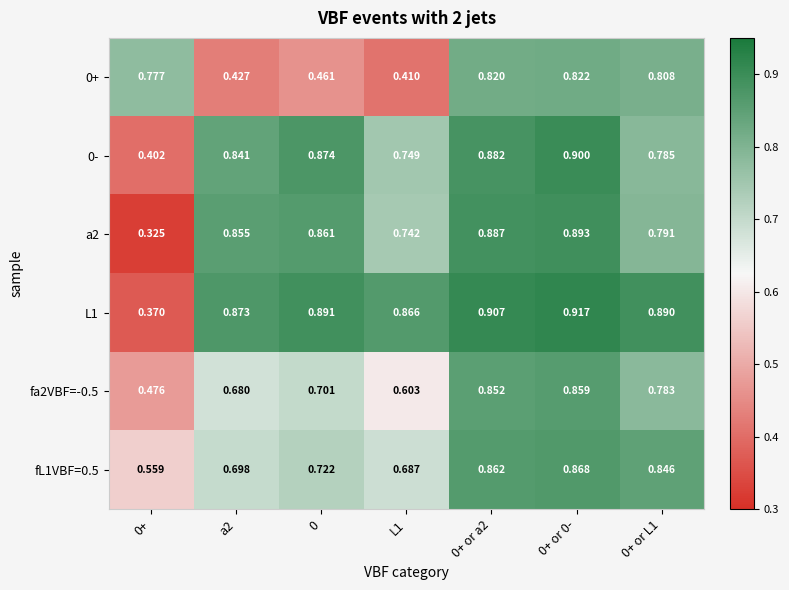

Is the value of 0+ at L1 greater than the value of fL1VBF=0.5 at 0+ or L1?

No